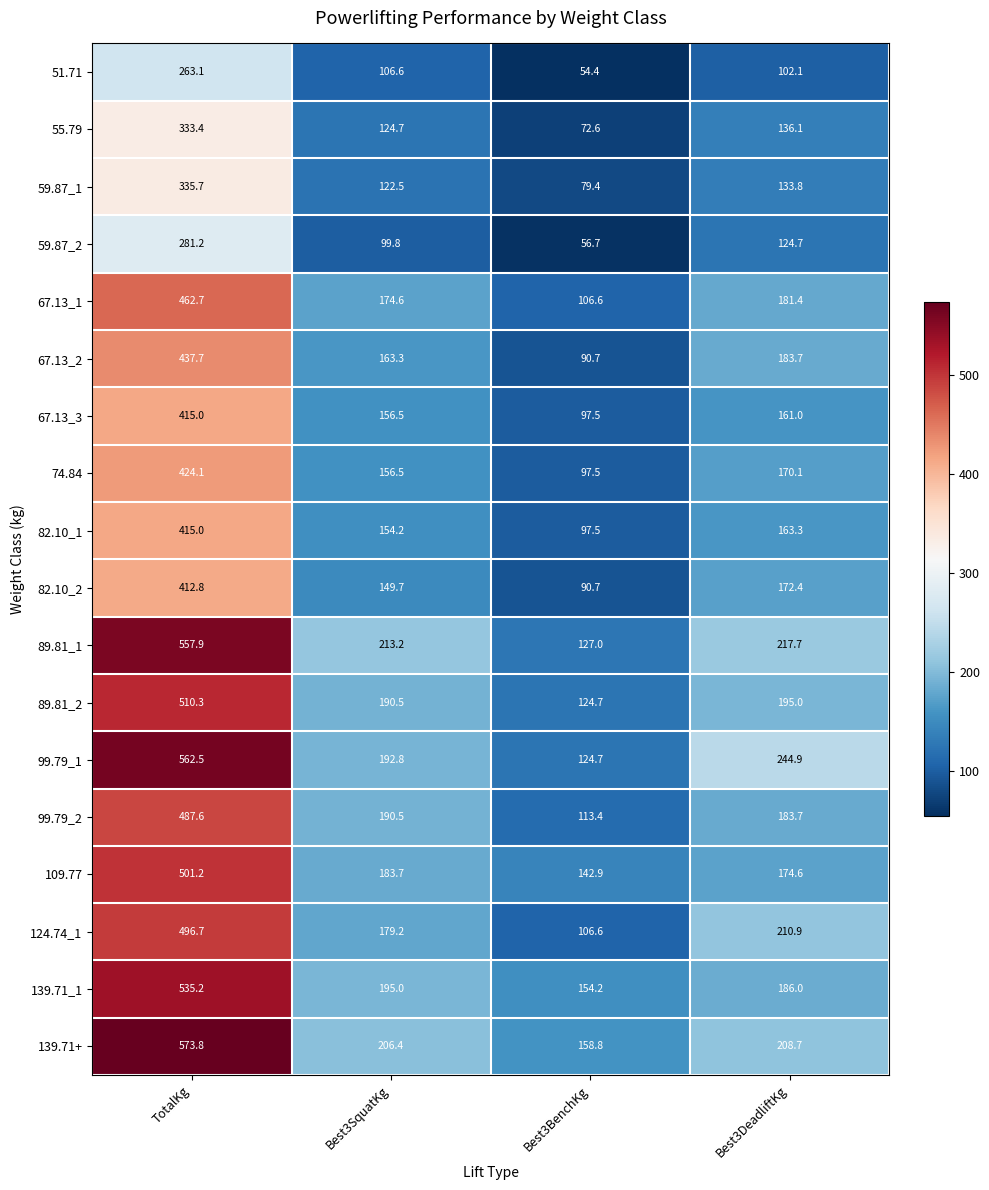

Where does the 67.13_1 series first go above 181?

TotalKg